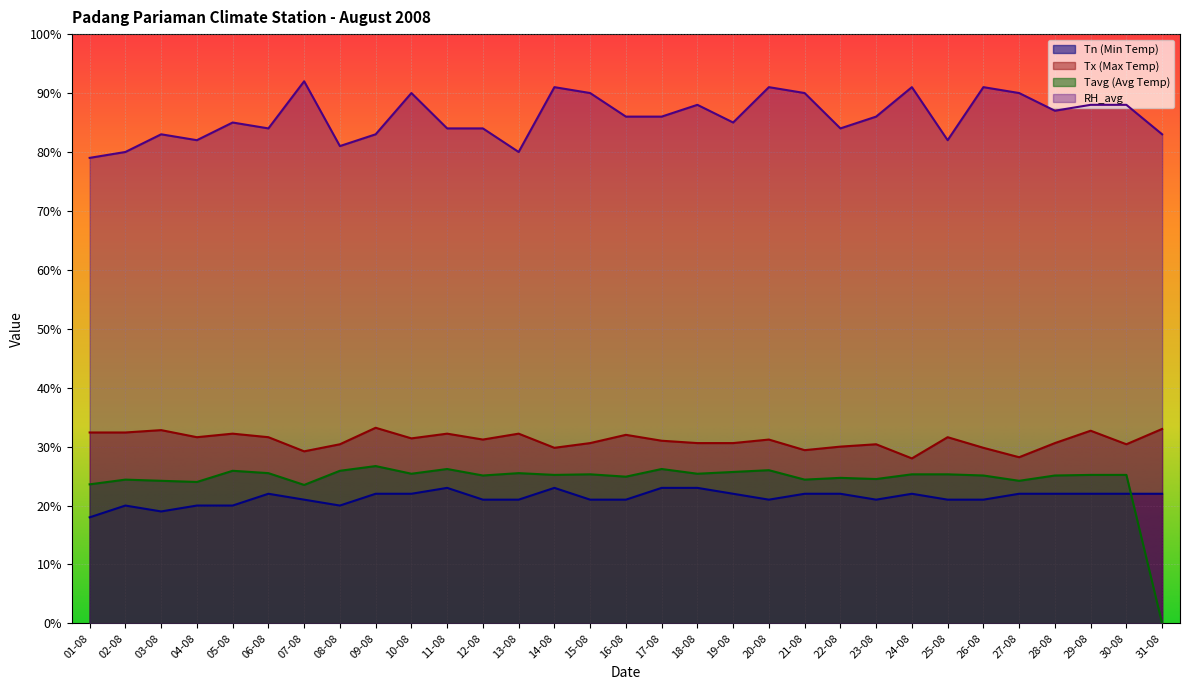

True or false: RH_avg has more than 2 interior local peaks.

True